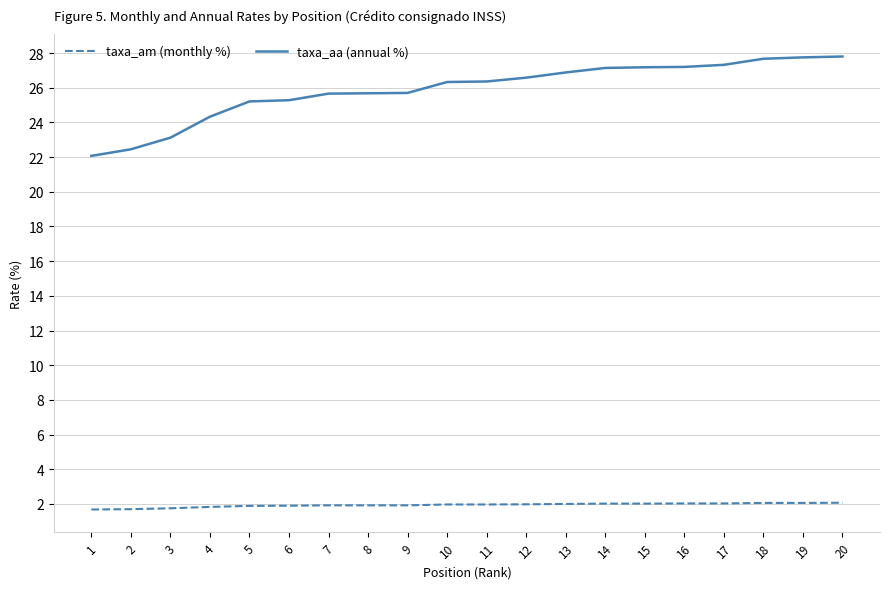

Where does the taxa_aa (annual %) series first go above 26?

10